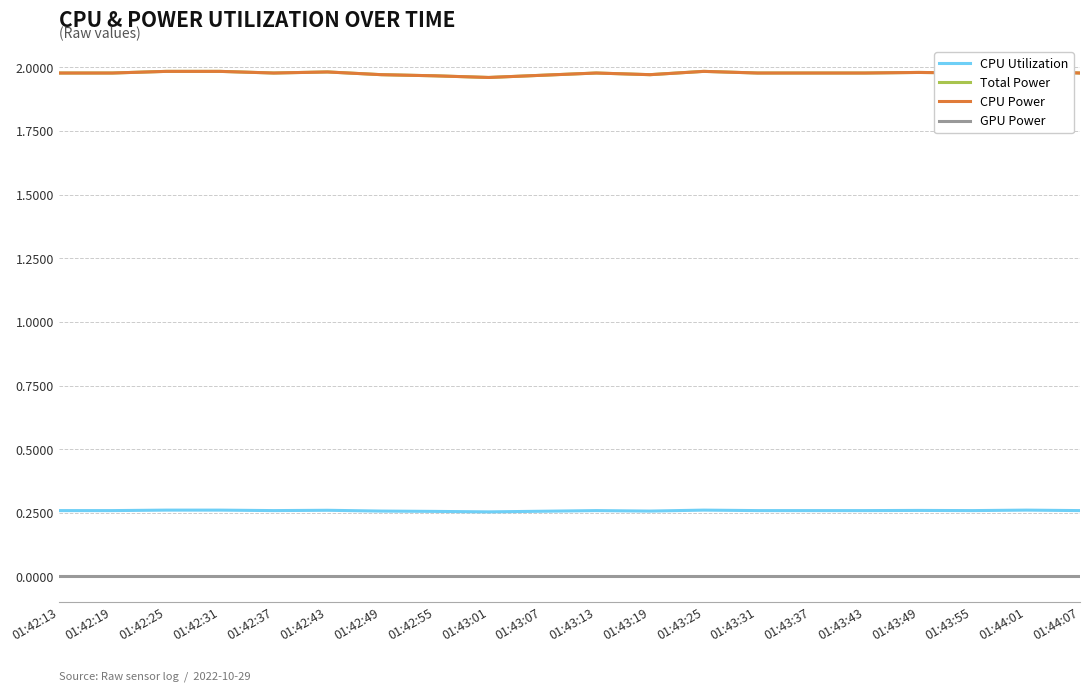

What are all the series names shown in the legend?

CPU Utilization, Total Power, CPU Power, GPU Power